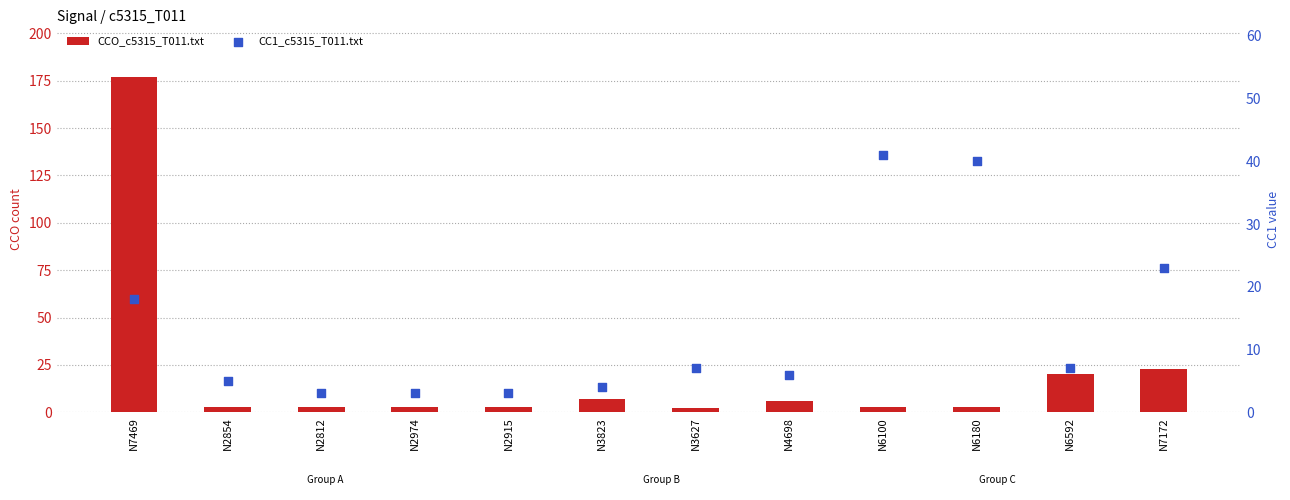

What is the total value across all series at N2915?

6